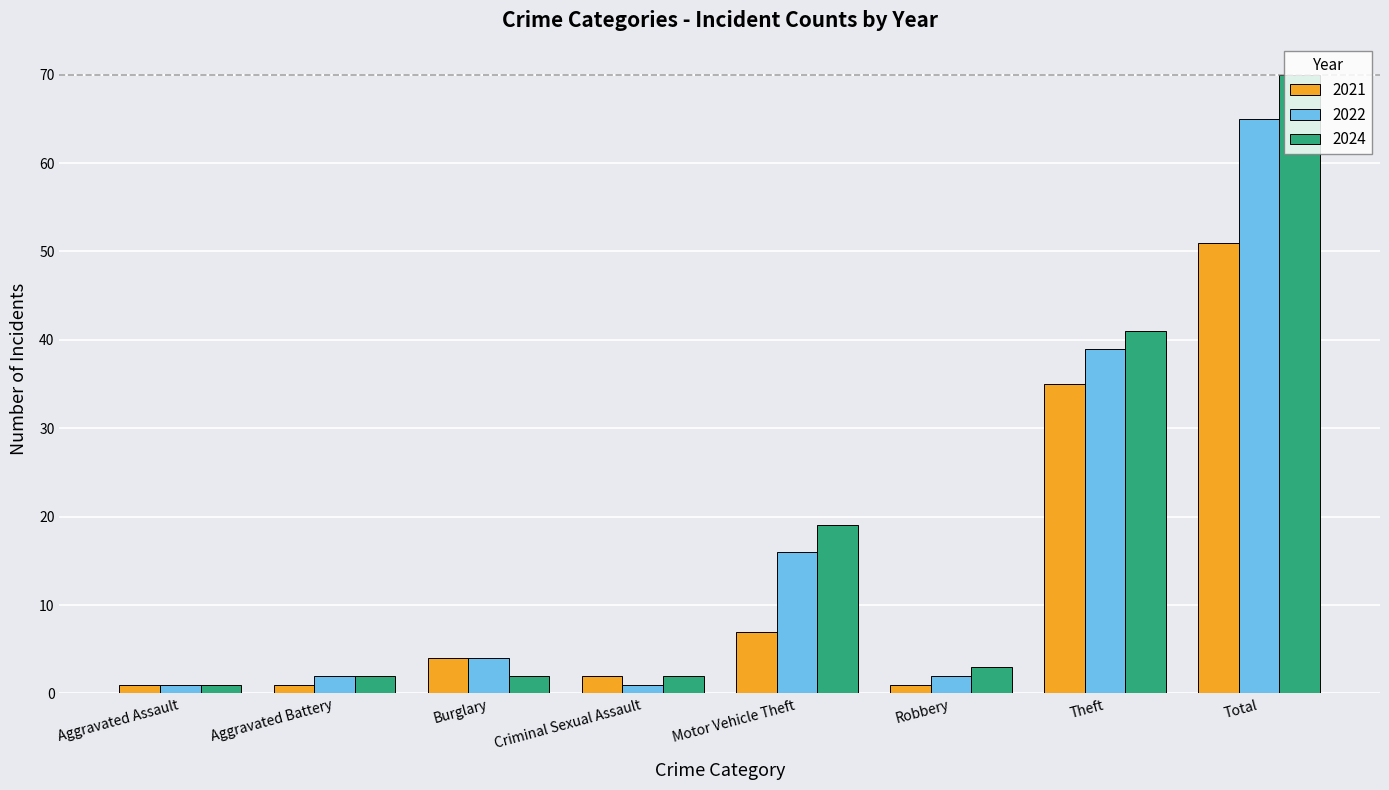

Is the value of 2021 at Aggravated Assault greater than the value of 2022 at Burglary?

No